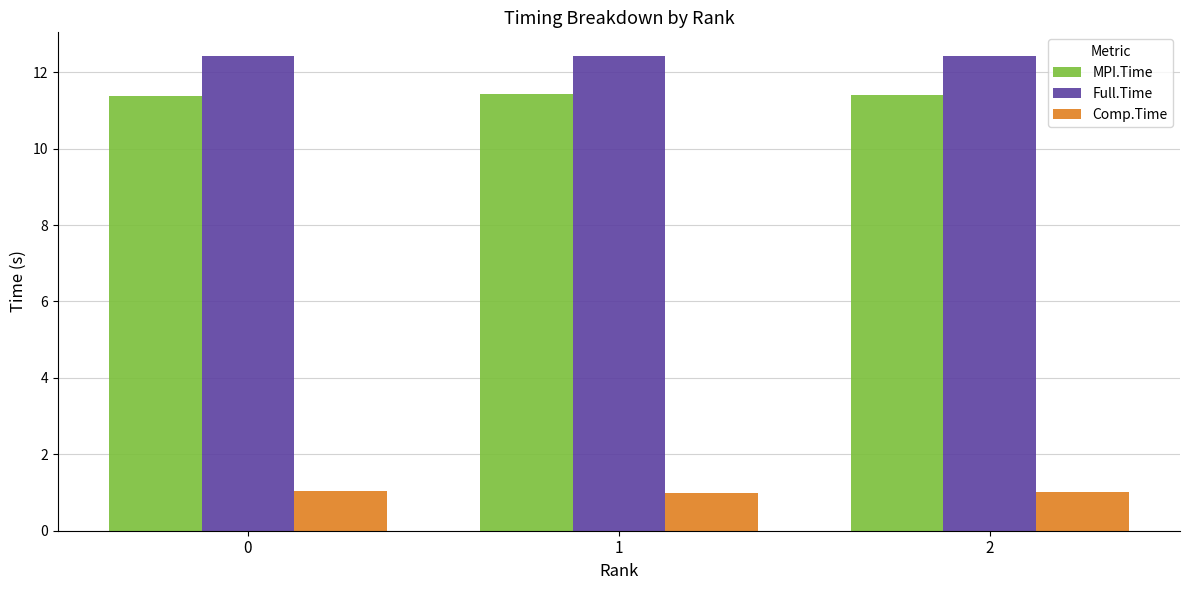

Reading left to right, extract all data points from this chart.

MPI.Time: 11.4	11.4	11.4
Full.Time: 12.4	12.4	12.4
Comp.Time: 1.0	1.0	1.0